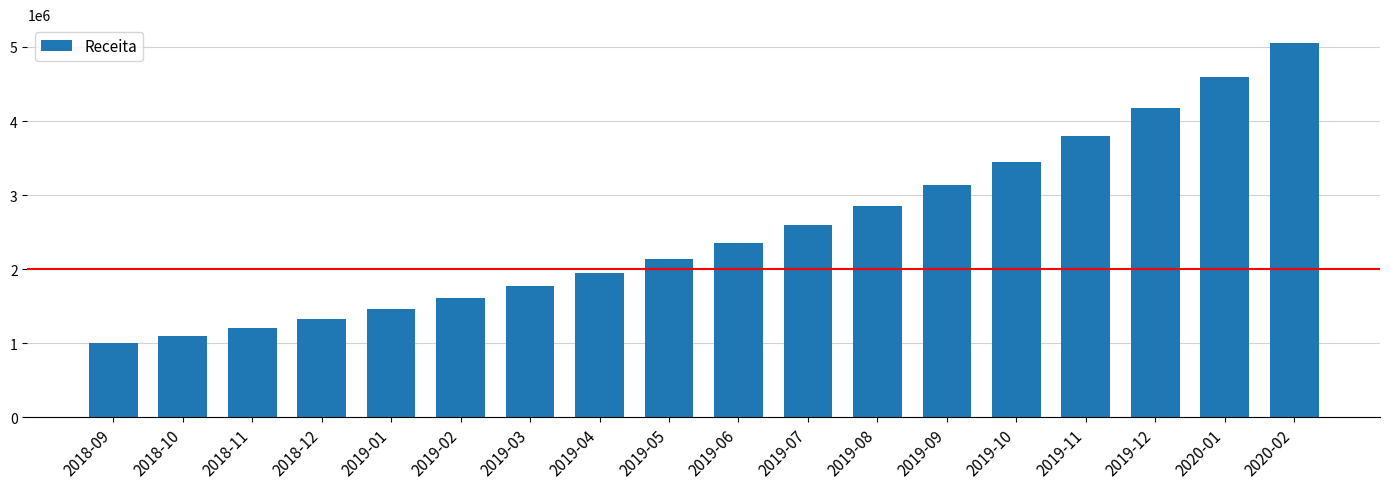

Is it true that the value at 2019-06 is 2357947.7?

True